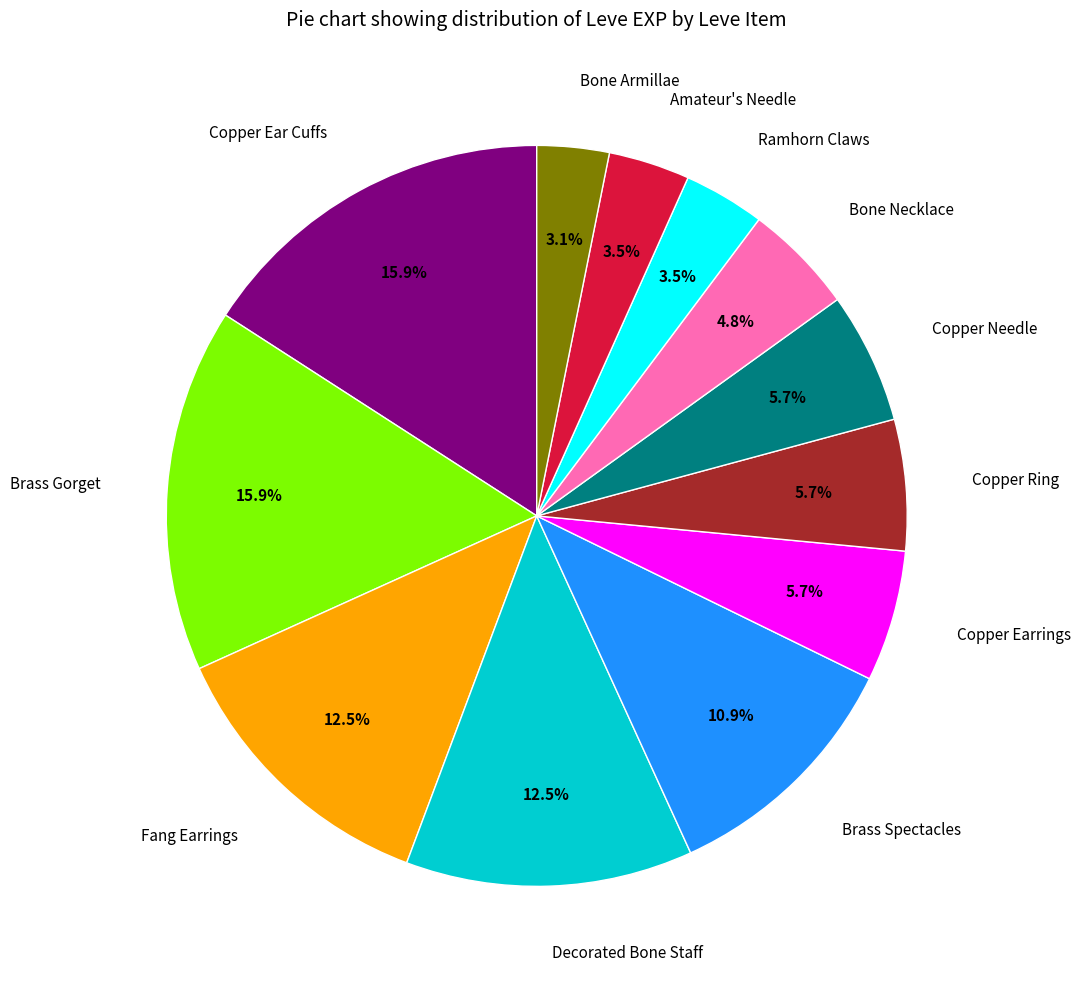

How many segments does this pie chart have?

12